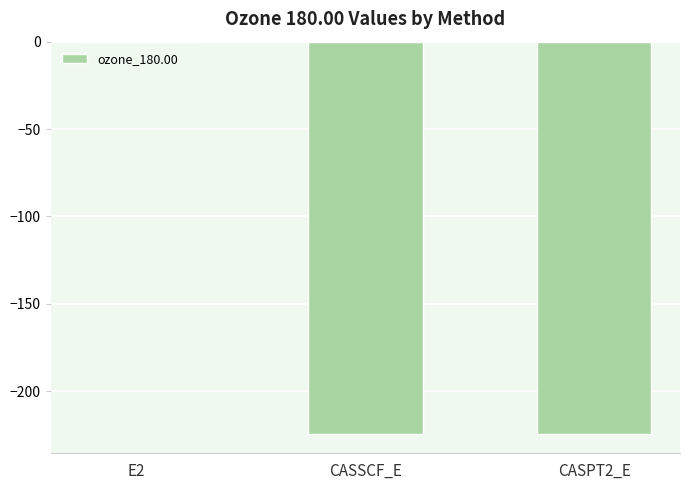

At which category does the chart reach its peak across all series?

E2